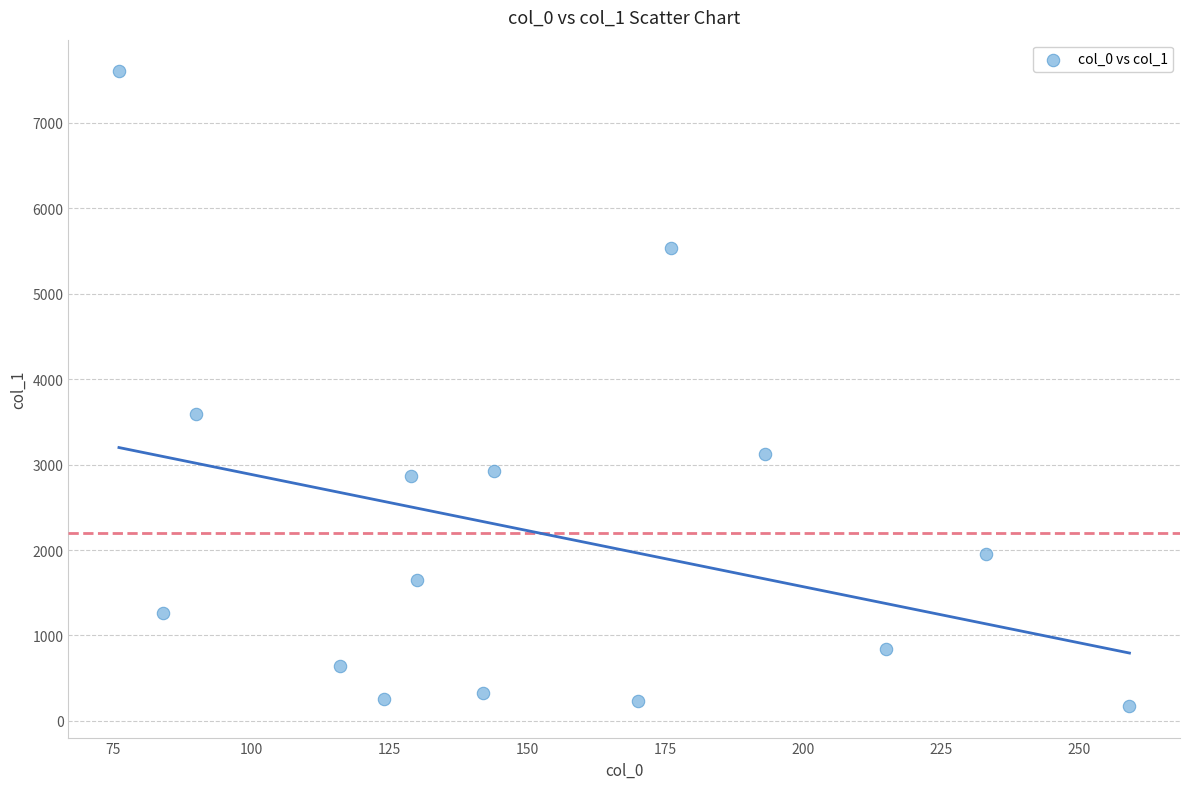

What is the range of Y values (max minus min)?

7427.0